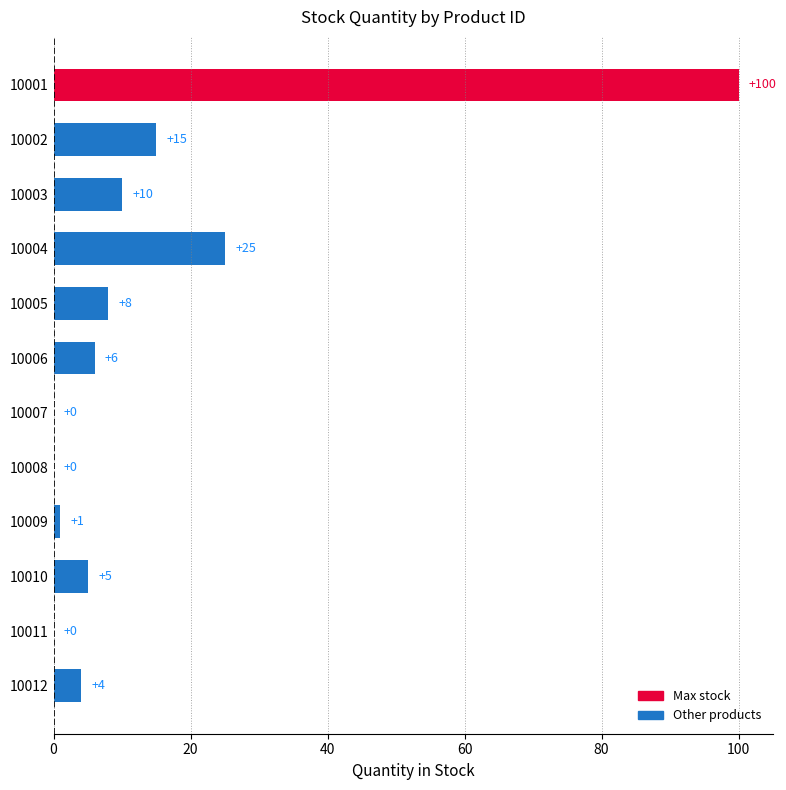

The value at 10007 is 0. True or false?

True